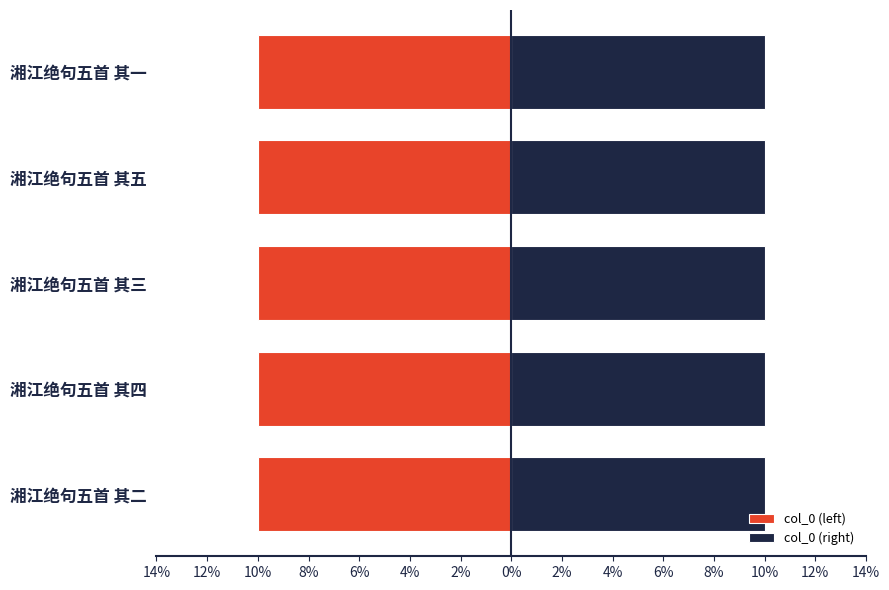

Reading left to right, what are all the values shown in this chart?

col_0 (left): -10.0	-10.0	-10.0	-10.0	-10.0
col_0 (right): 10.0	10.0	10.0	10.0	10.0